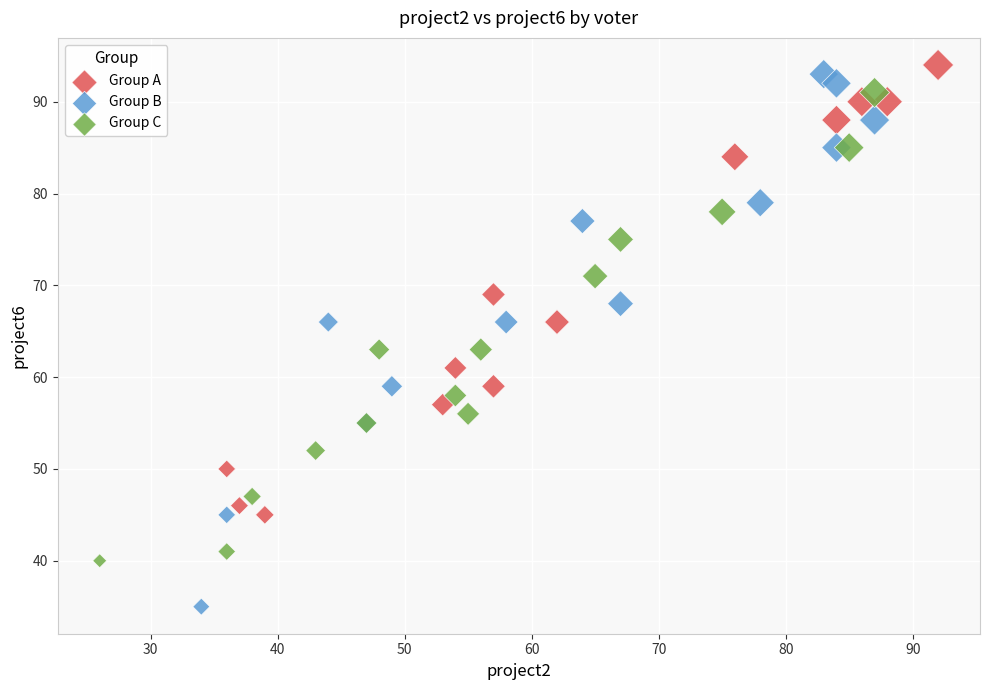

Which series has the widest spread of Y values?

Group B